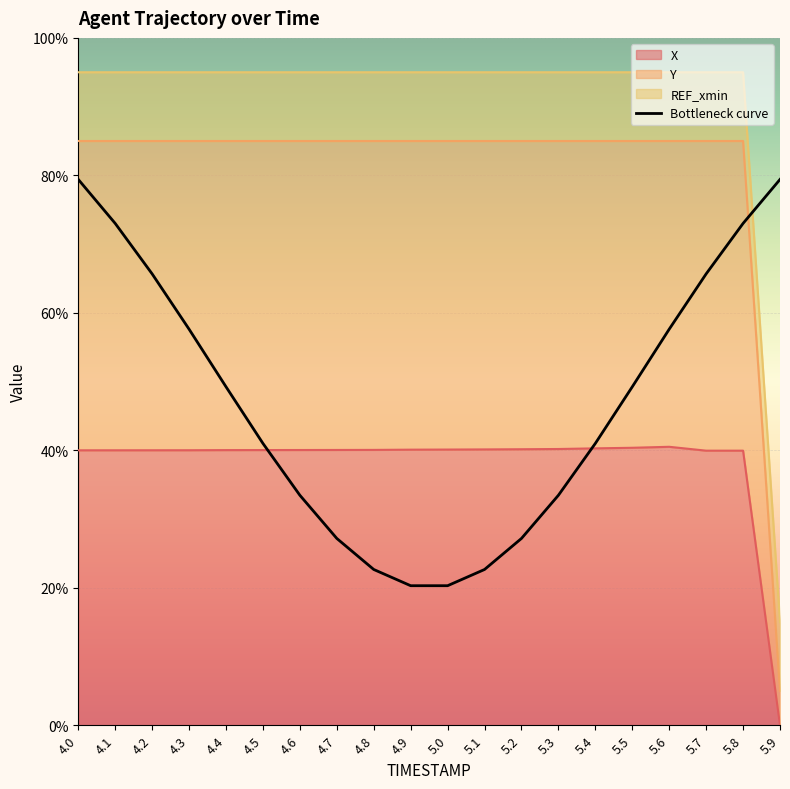

Reading left to right, transcribe all the data shown in this chart.

79.4	73.0	65.7	57.6	49.2	41.0	33.5	27.2	22.7	20.3	20.3	22.7	27.2	33.5	41.0	49.2	57.6	65.7	73.0	79.4